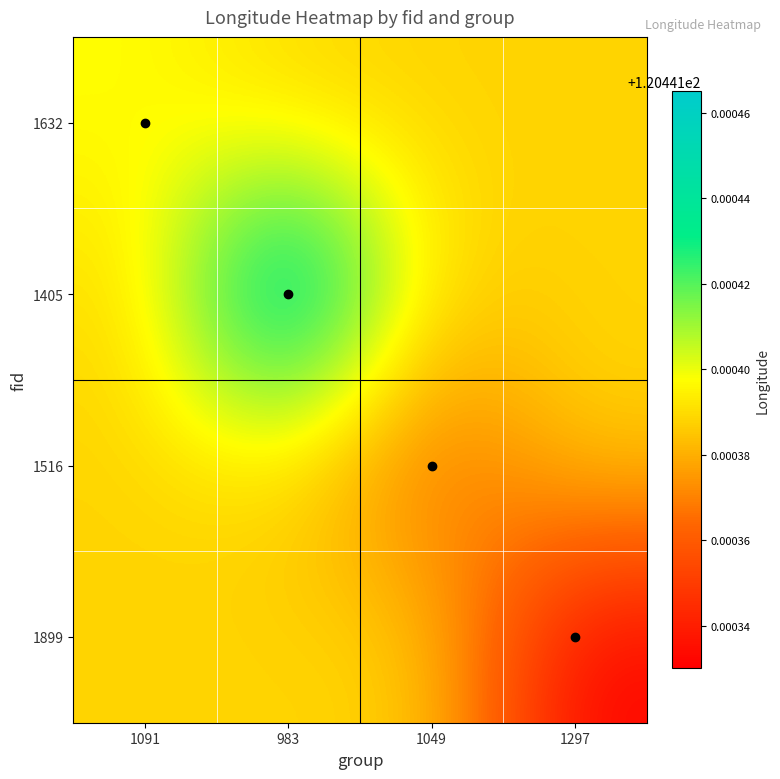

How many categories are shown in the chart?

4